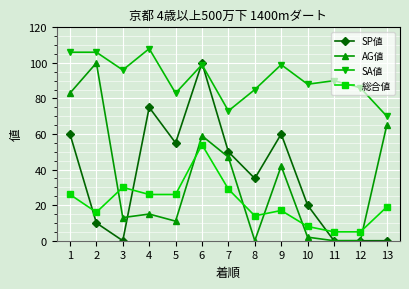

At which category does the chart reach its peak across all series?

4